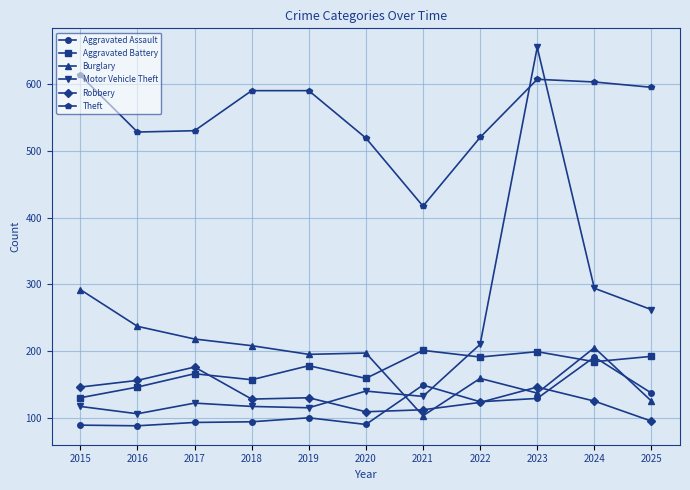

What is the difference between the highest and lowest values at 2020?

429